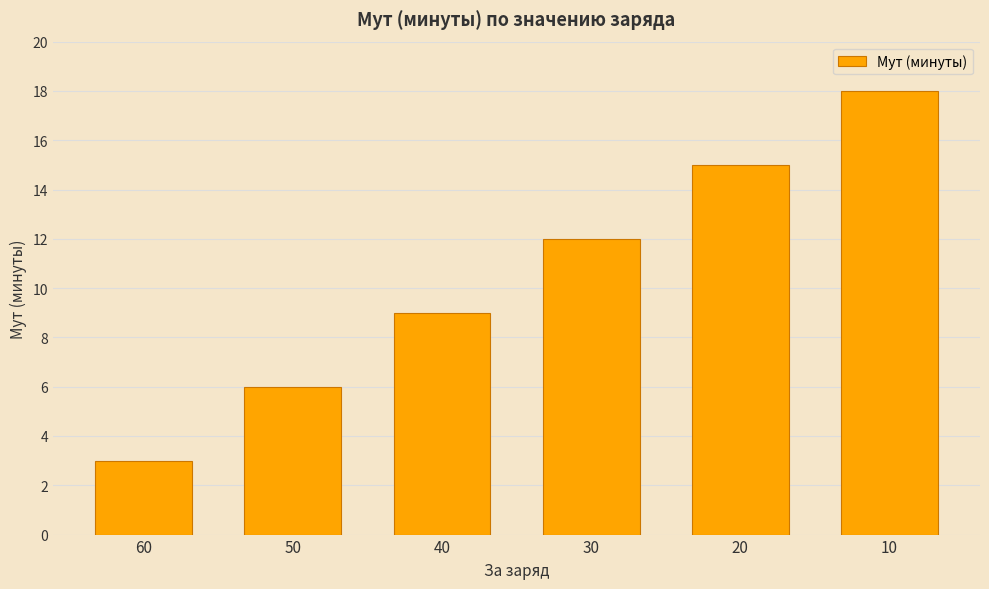

What is the value of the 2nd bar from the left?

6